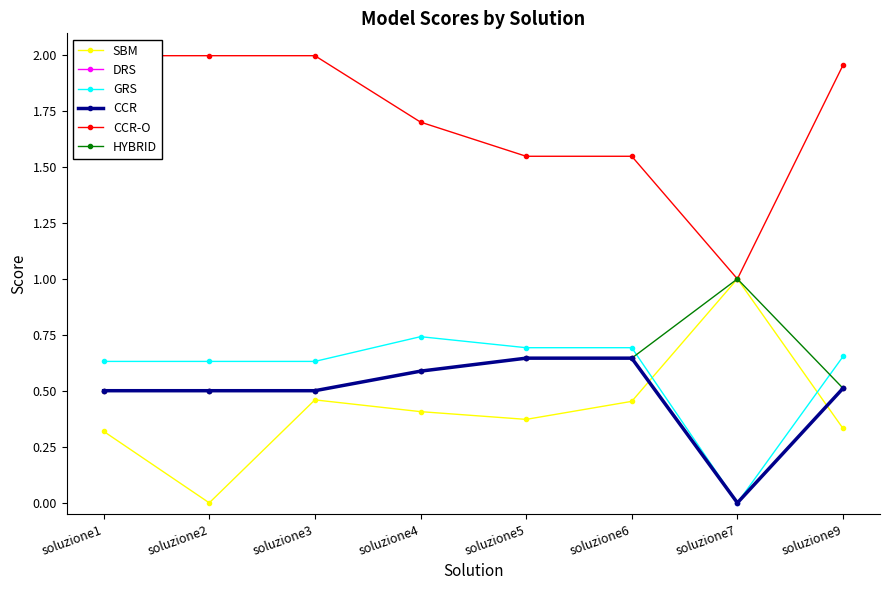

Which series changed the most between soluzione2 and soluzione4?

SBM